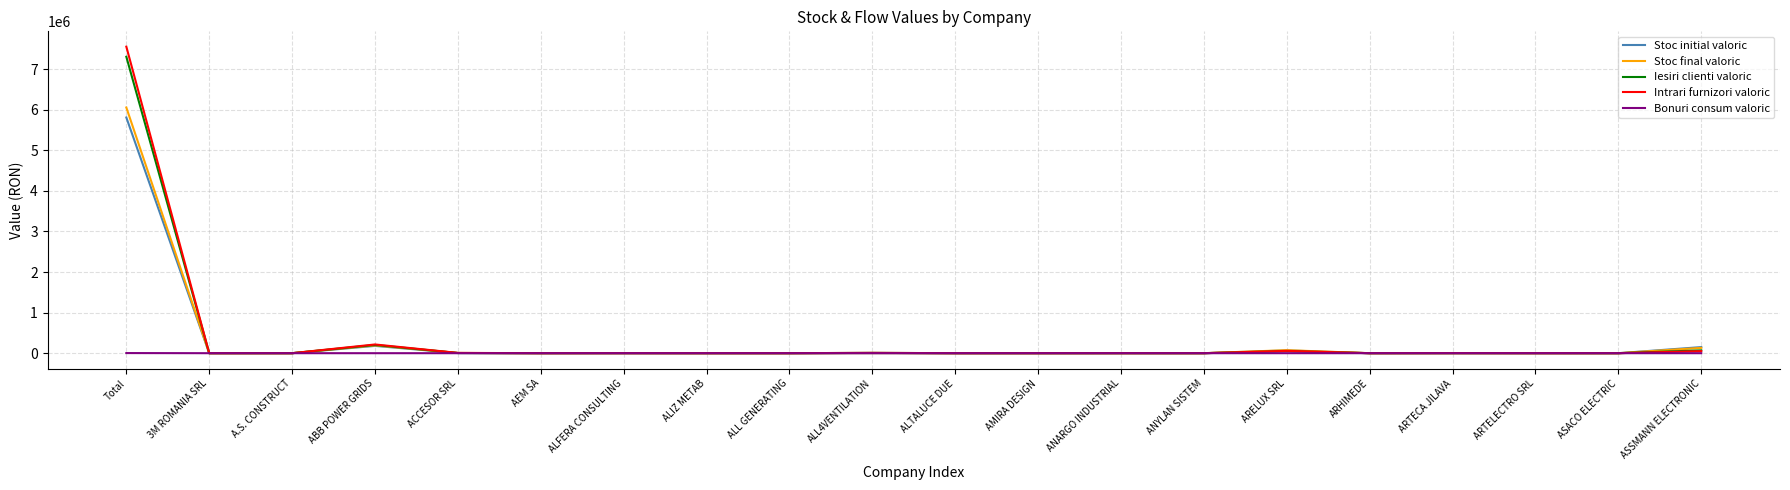

Does the chart have visible grid lines?

Yes